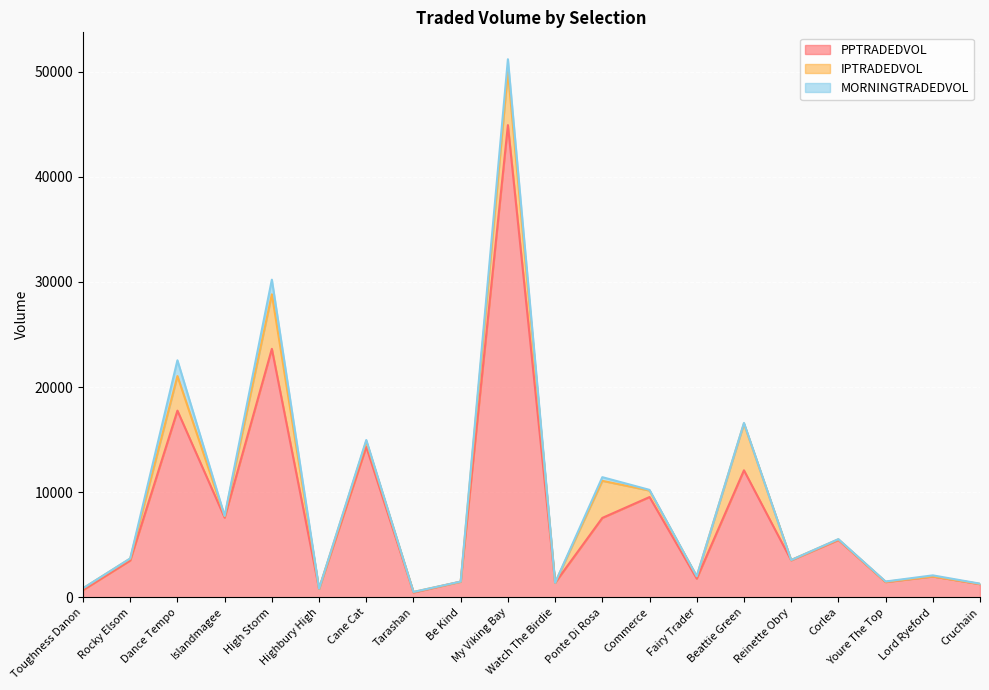

True or false: MORNINGTRADEDVOL has a value of 62.0 at Beattie Green.

True